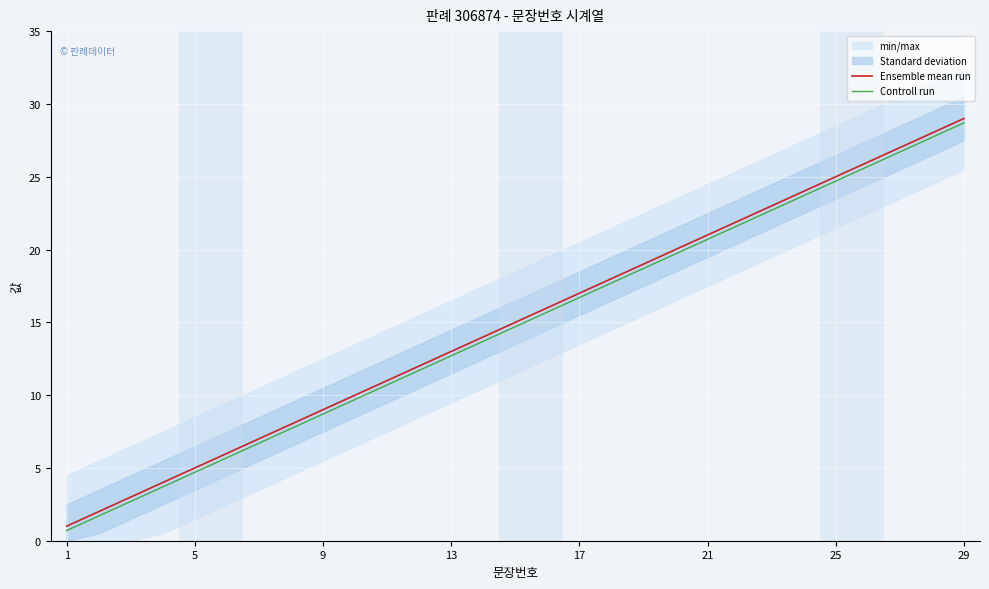

What is the difference between the maximum and minimum values in the Ensemble mean run series?

28.0